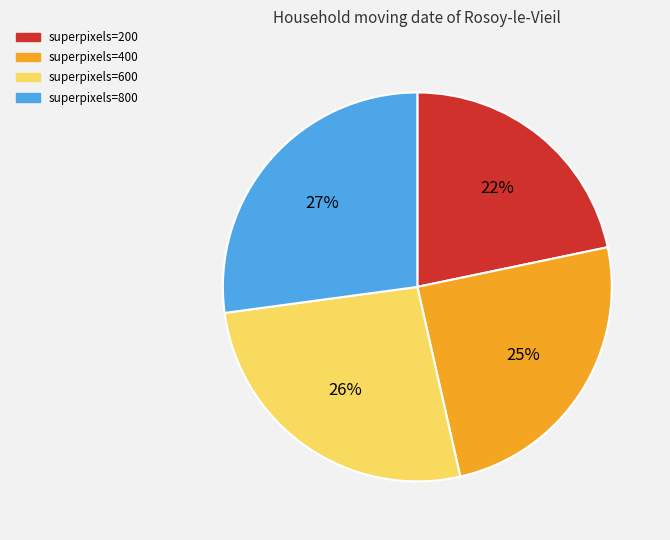

To the nearest percent, what is the combined percentage of superpixels=400 and superpixels=600?

51%